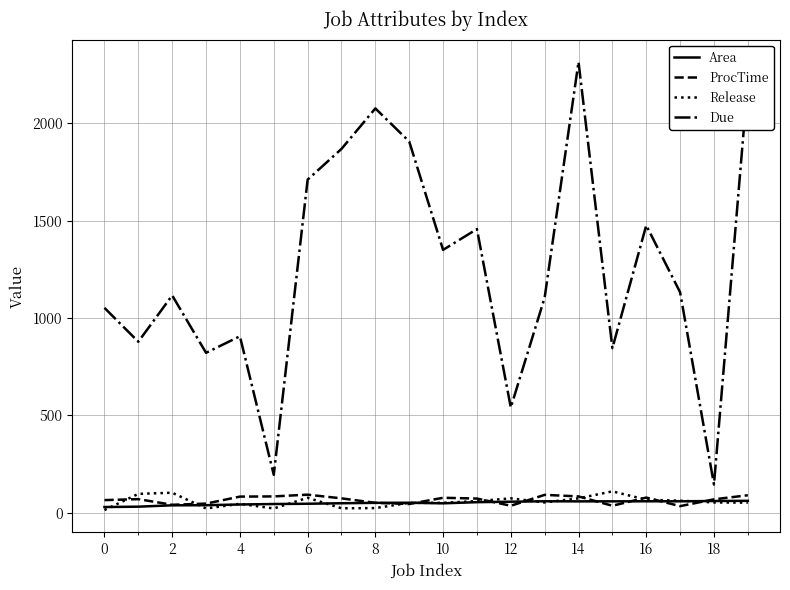

Which series has the largest total across all categories?

Due